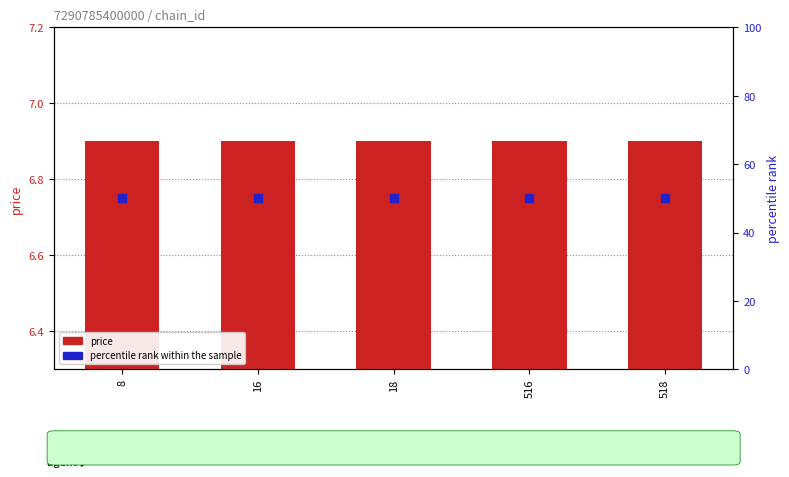

Which series contains the highest Y value?

percentile rank within the sample